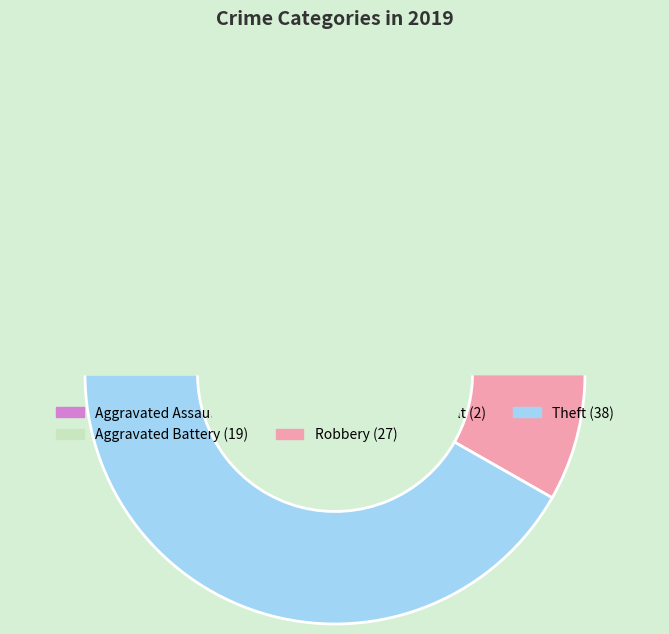

To the nearest percent, what percentage of the pie is Robbery?

30%